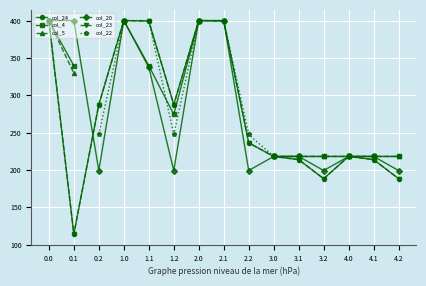

What is the label of the 8th point from the left?

2.1